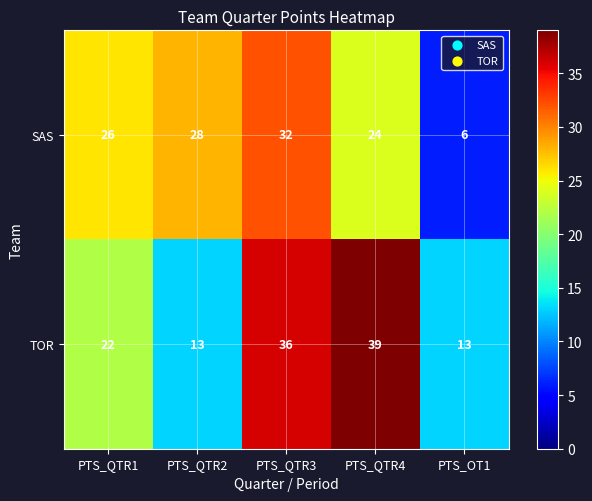

Reading right to left, list all the values displayed in this chart.

SAS: 6	24	32	28	26
TOR: 13	39	36	13	22